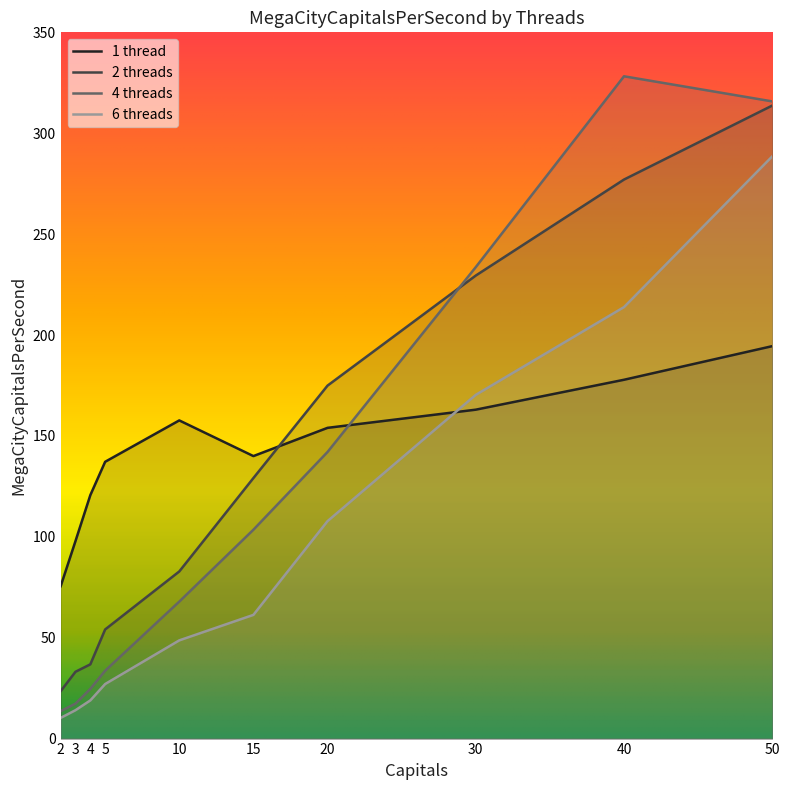

Which series has the largest range (max minus min)?

4 threads